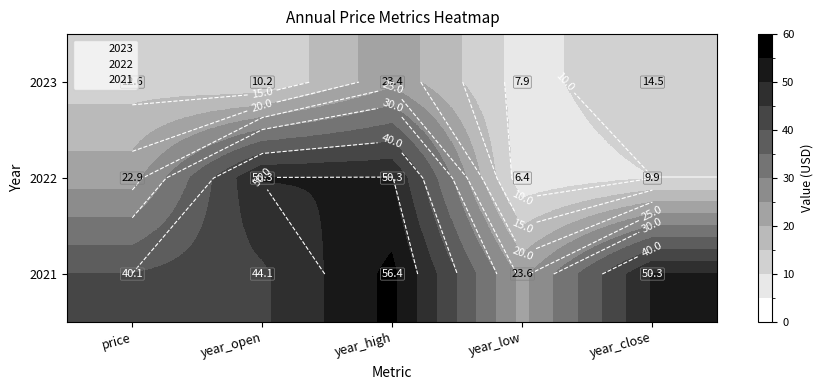

The value of 2022 at year_high is 17.4. True or false?

False